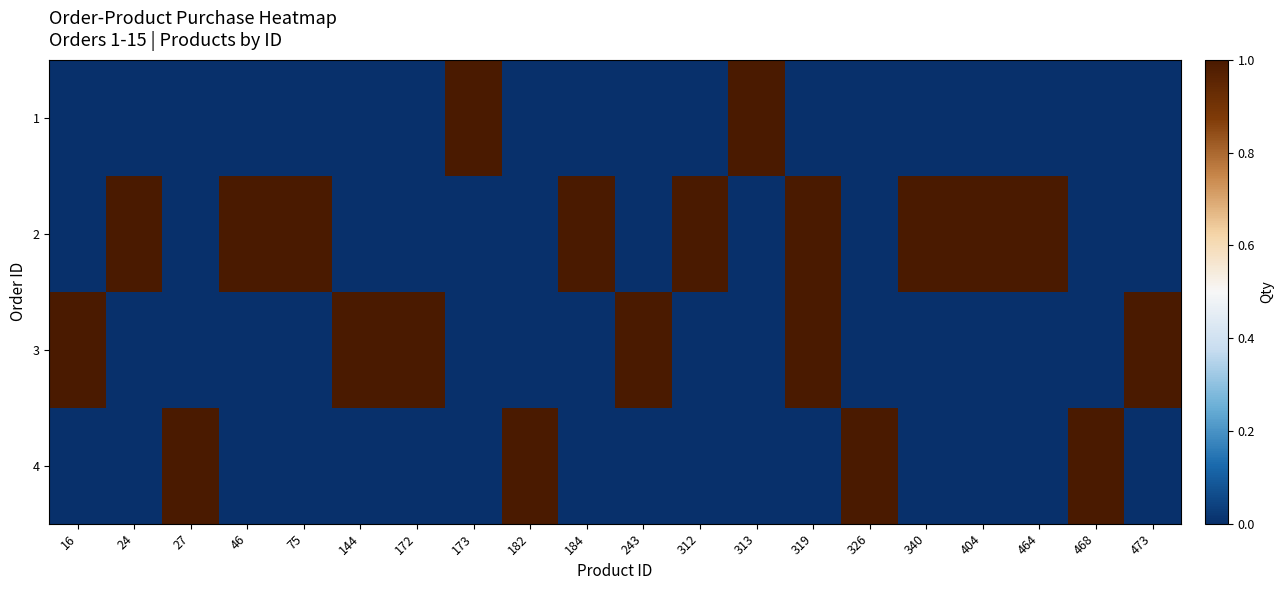

Which has a higher value, 27 or 312?

27